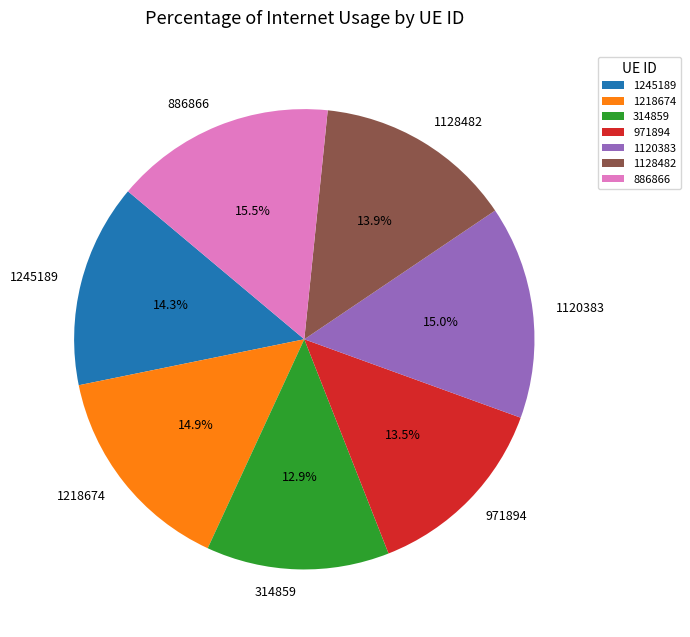

How many slices are in this pie chart?

7